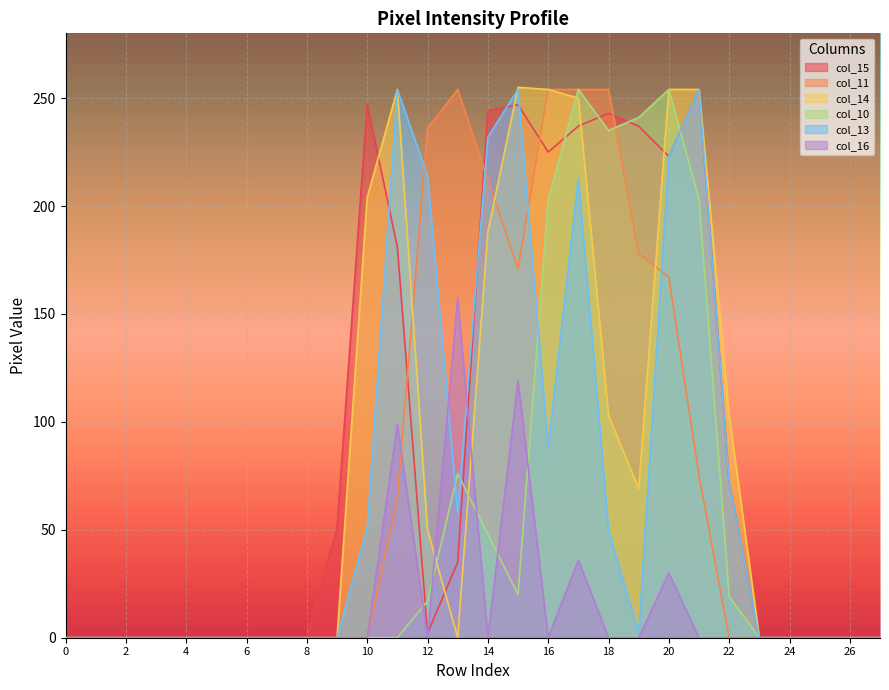

At which category does col_16 reach its first local valley?

12